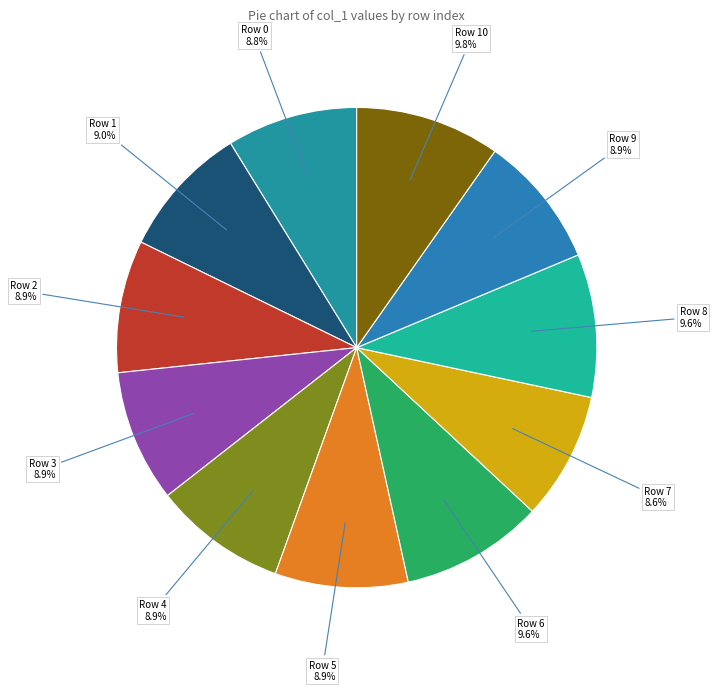

Does Row 6 represent more than half of the total?

No